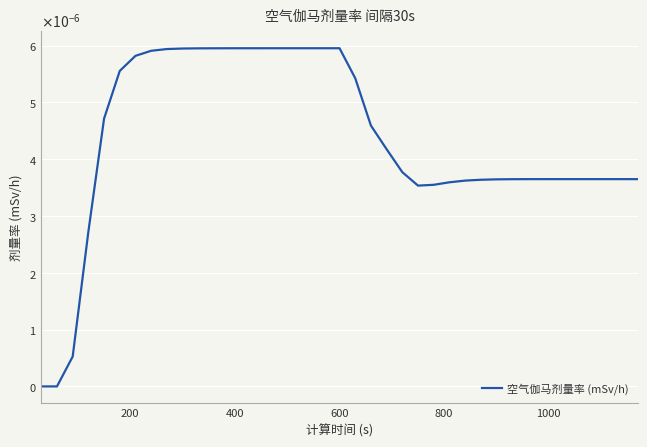

Does the chart have visible grid lines?

Yes